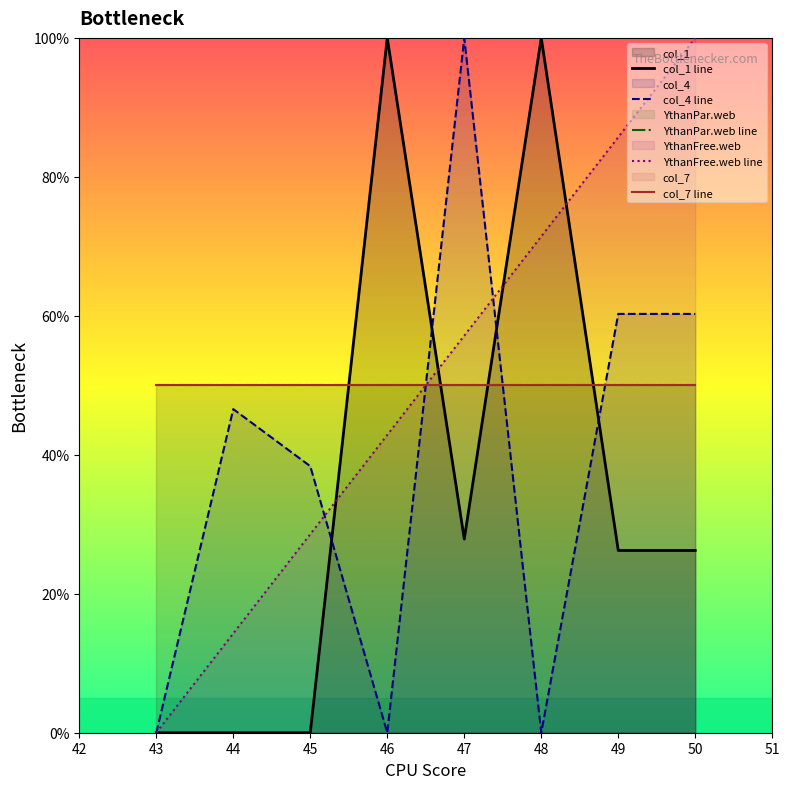

What is the difference between the highest and lowest values at 48?

100.0